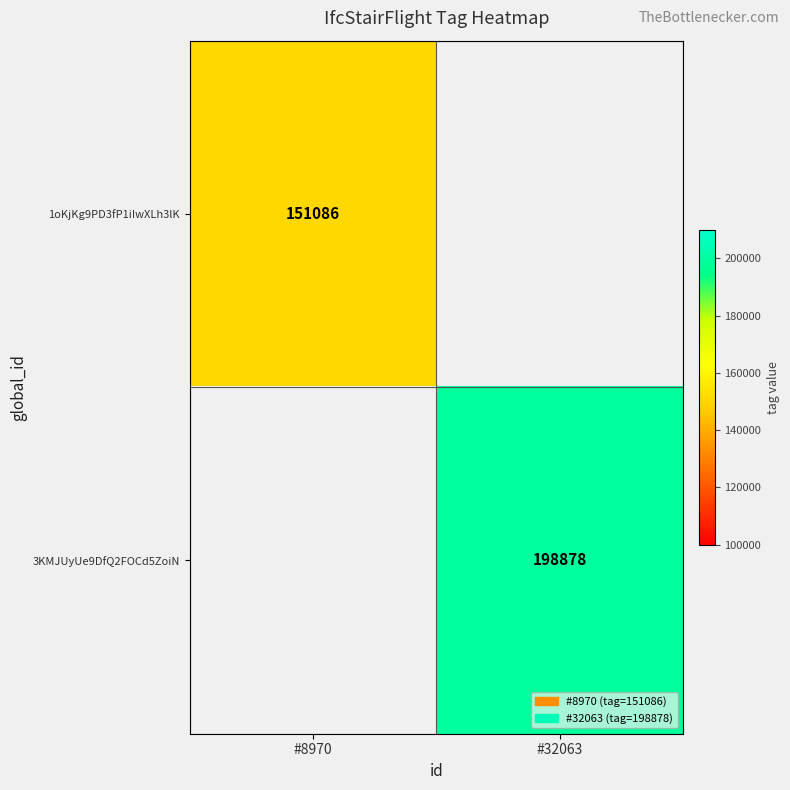

What is the smallest value displayed?

151086.0